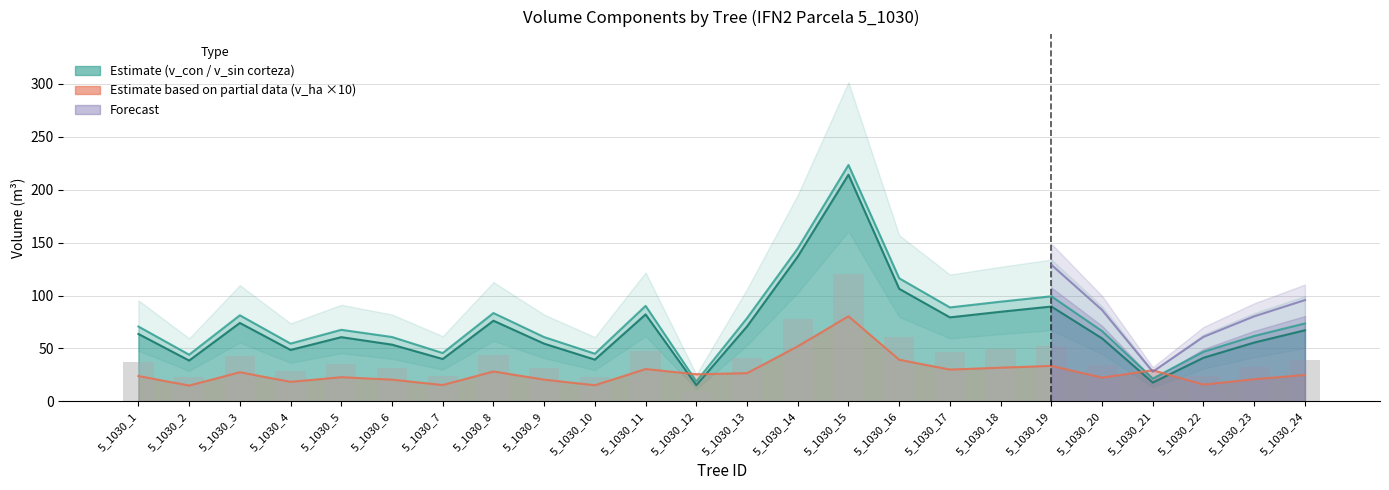

At which label does v_ha first exceed 25?

5_1030_3